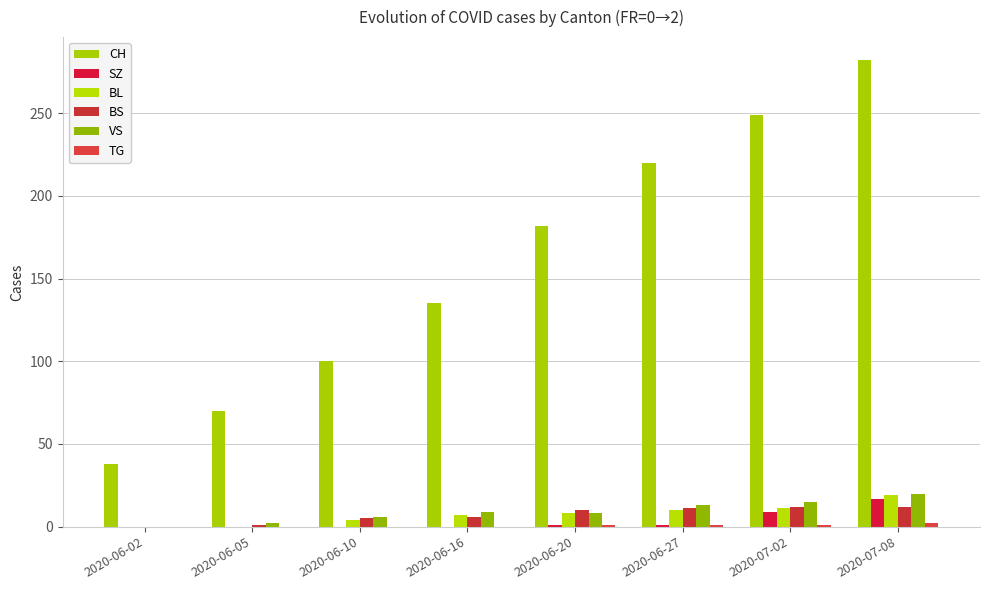

Between 2020-06-05 and 2020-06-27, which series saw the biggest shift?

CH